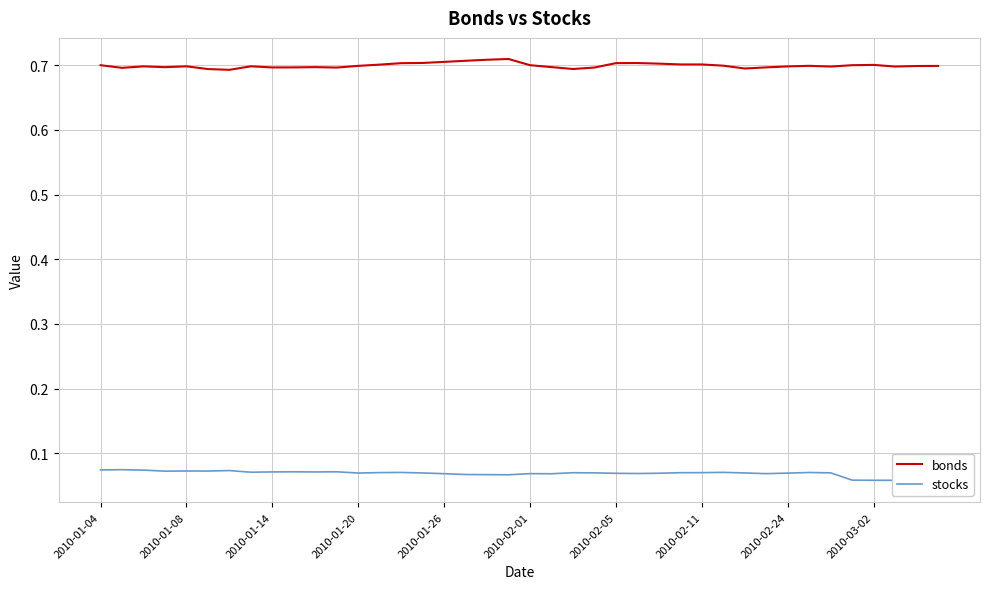

True or false: stocks and bonds cross at least once.

False